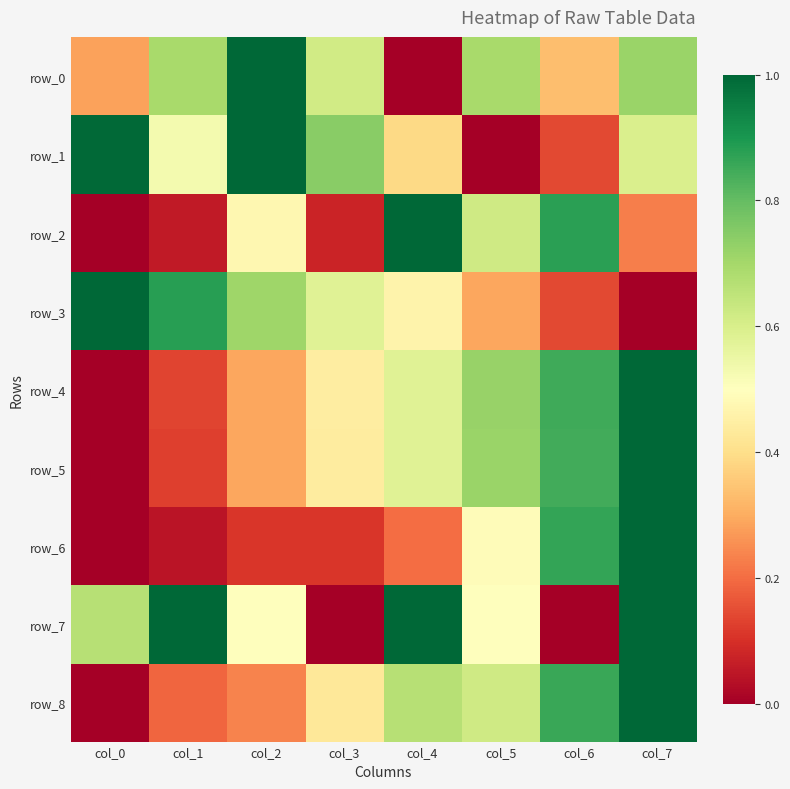

Between col_4 and col_1, which is larger?

col_1